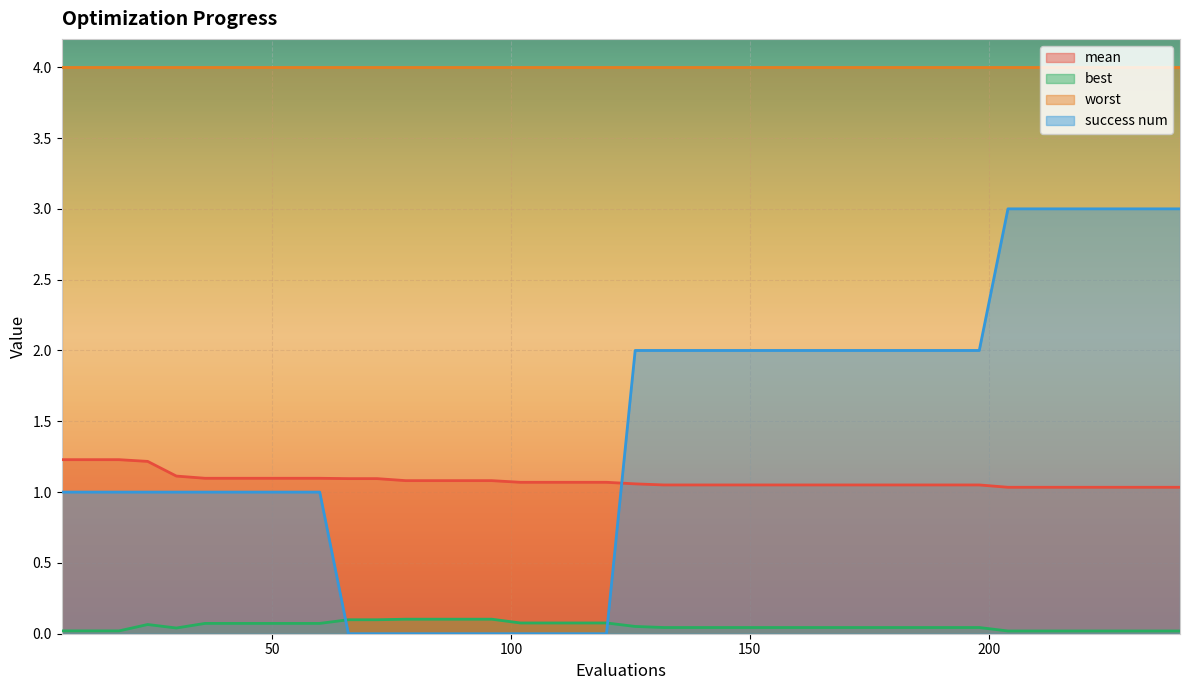

Which series has the largest range (max minus min)?

success num